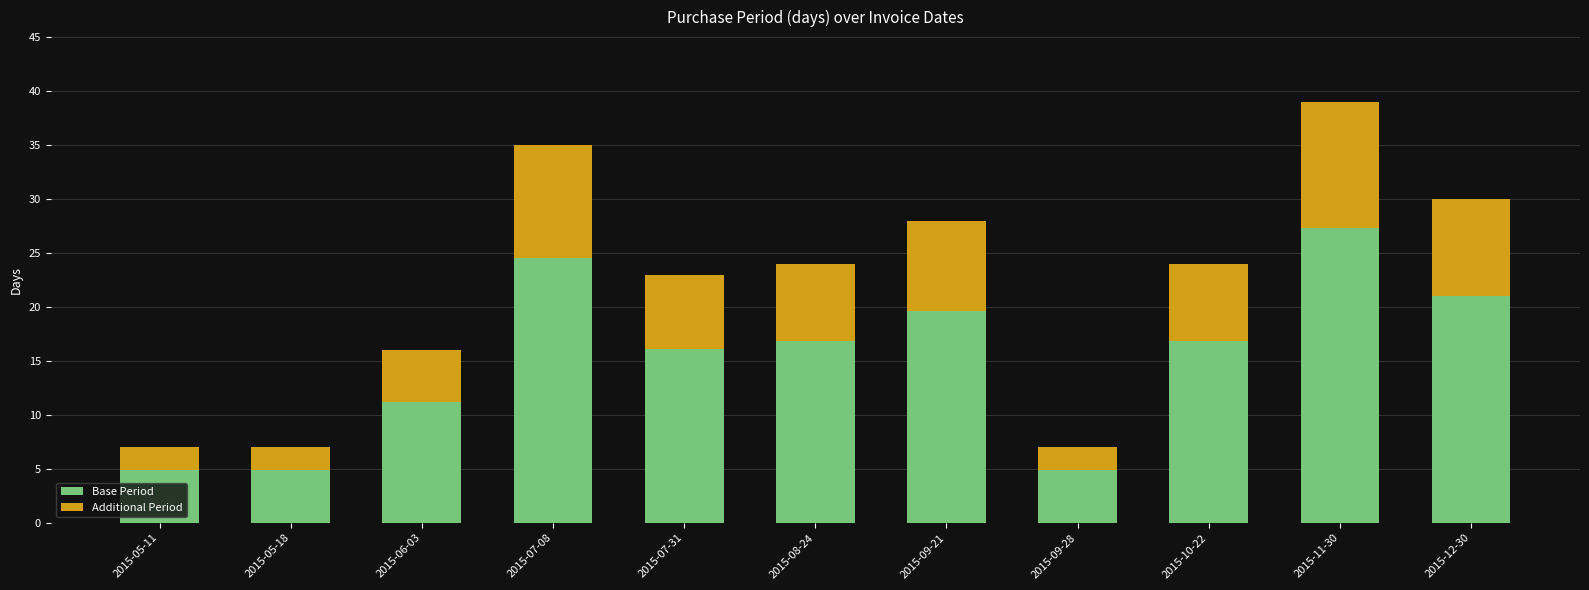

What is the difference between the Base Period values at 2015-07-31 and 2015-07-08?

8.4